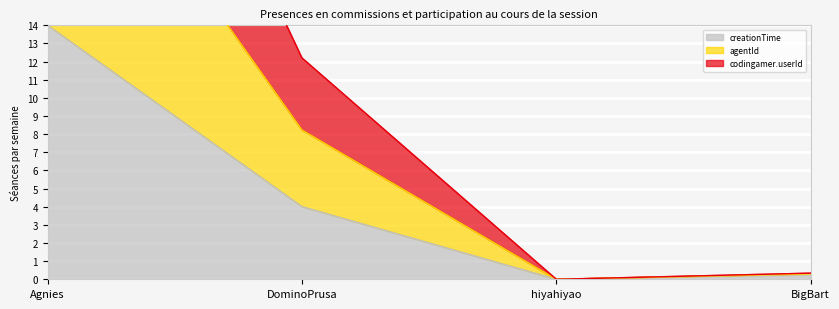

How many data points does each series have?

4